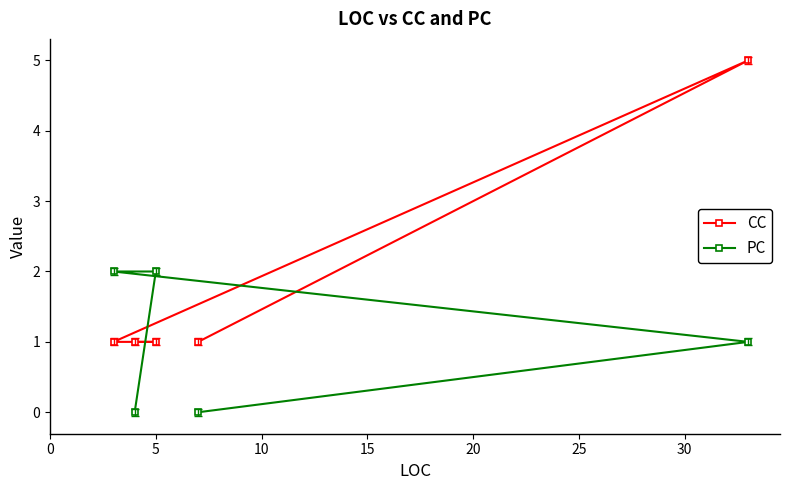

Which series ends up on top after the final intersection of PC and CC?

CC